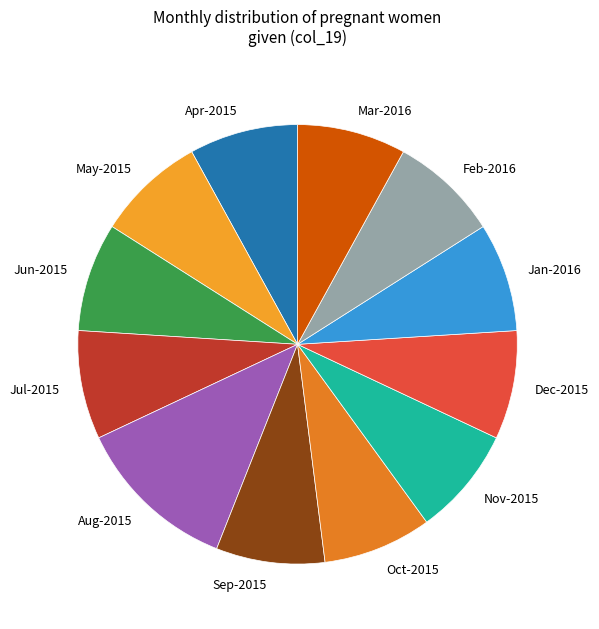

True or false: Oct-2015 accounts for 8% of the total.

True